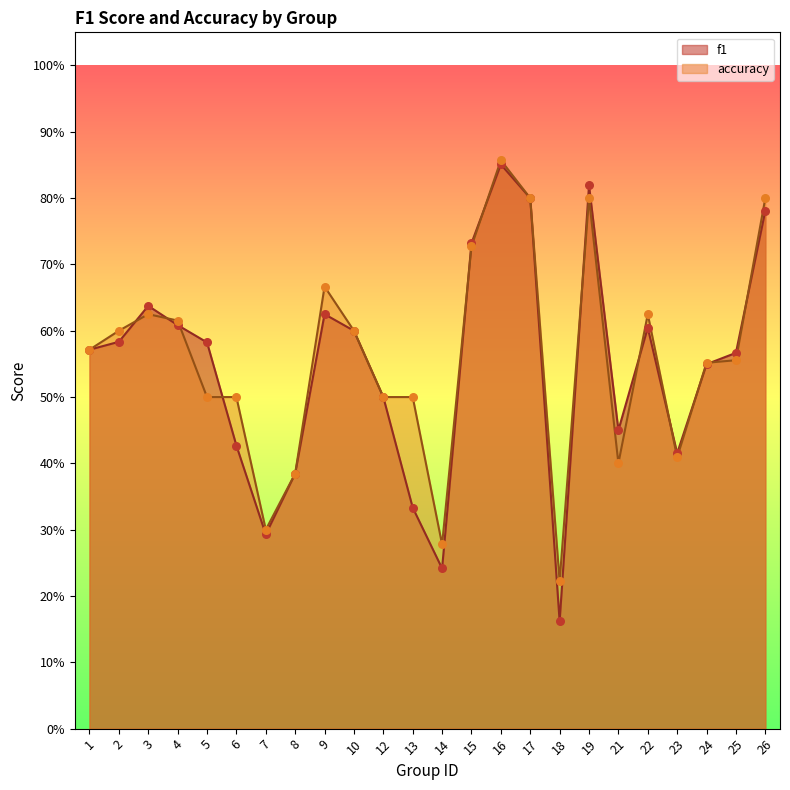

What is the total value across all series at 26?

1.6